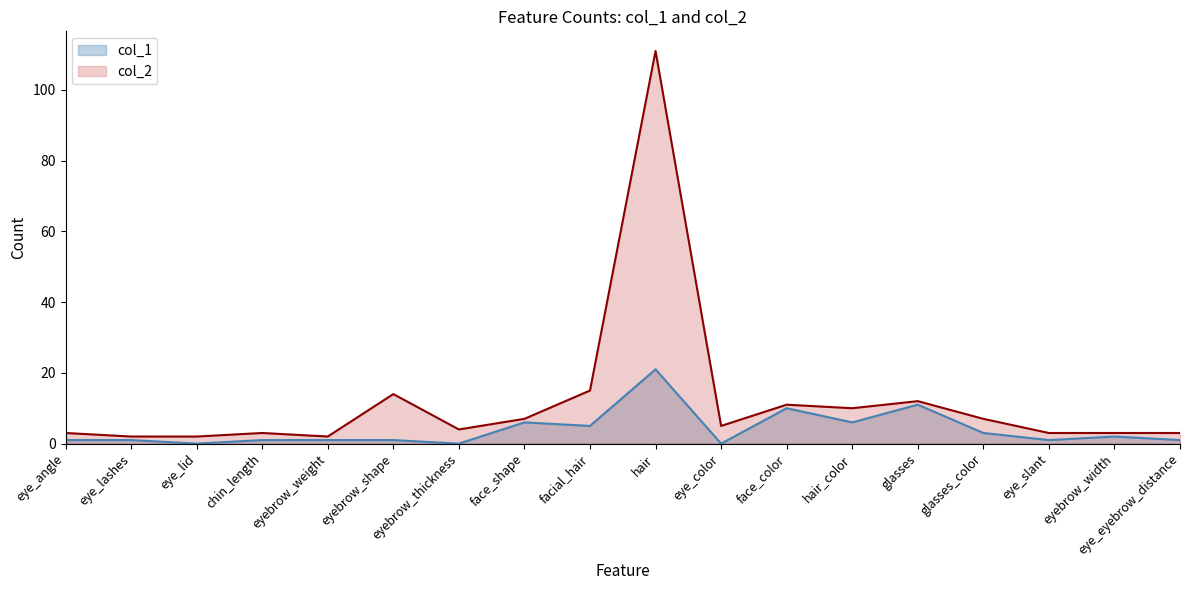

What is the difference between the maximum and second lowest values in the col_2 series?

109